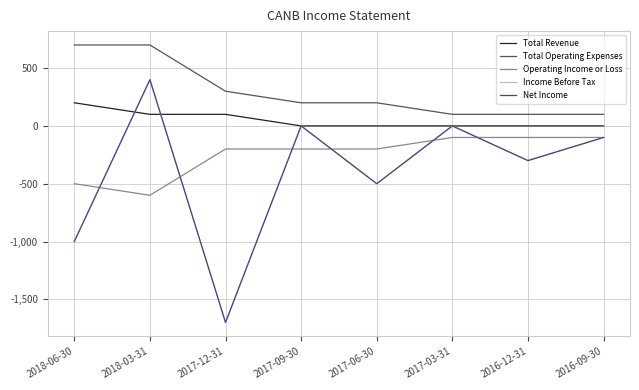

Does the chart have visible grid lines?

Yes